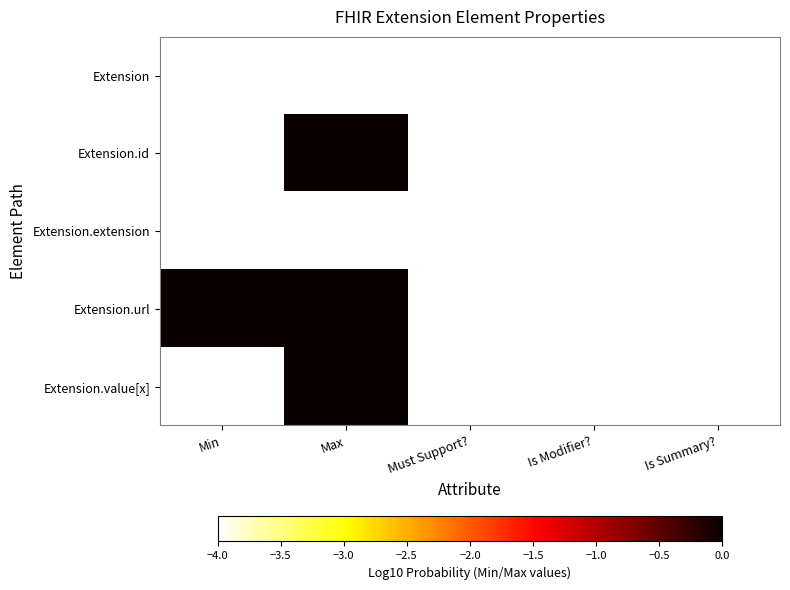

Reading left to right, transcribe all the data shown in this chart.

Extension: Min=-4.0	Max=-4.0	Must Support?=-4.0	Is Modifier?=-4.0	Is Summary?=-4.0
Extension.id: Min=-4.0	Max=0.0	Must Support?=-4.0	Is Modifier?=-4.0	Is Summary?=-4.0
Extension.extension: Min=-4.0	Max=-4.0	Must Support?=-4.0	Is Modifier?=-4.0	Is Summary?=-4.0
Extension.url: Min=0.0	Max=0.0	Must Support?=-4.0	Is Modifier?=-4.0	Is Summary?=-4.0
Extension.value[x]: Min=-4.0	Max=0.0	Must Support?=-4.0	Is Modifier?=-4.0	Is Summary?=-4.0